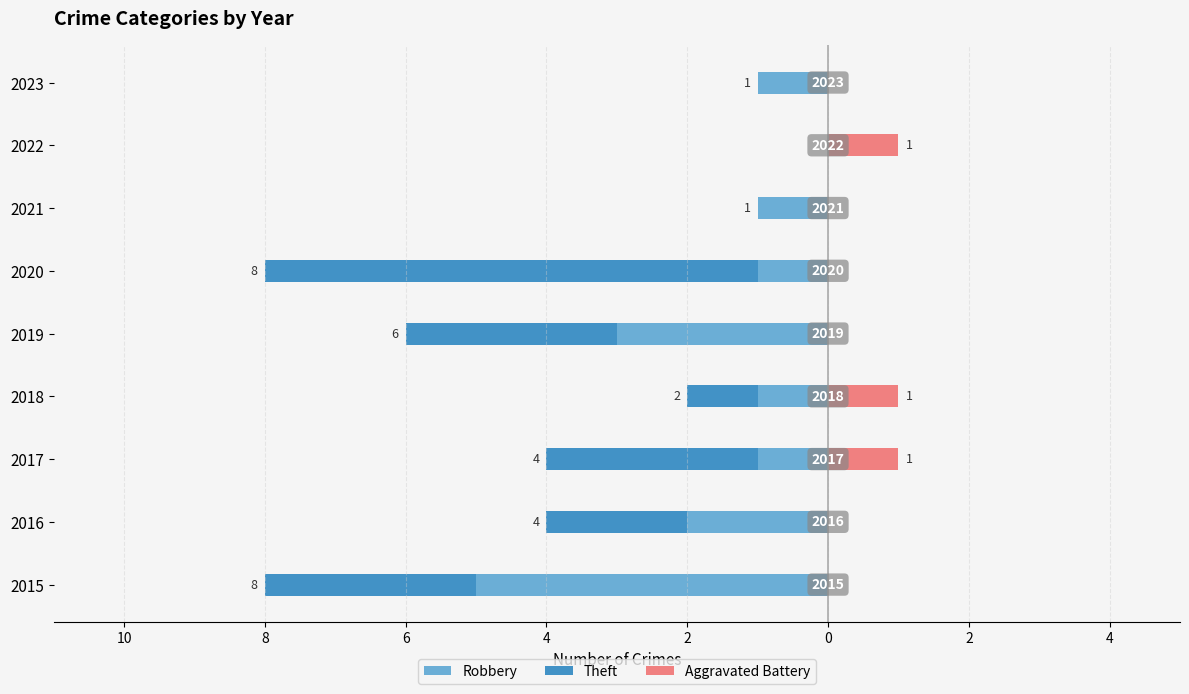

What are all the series names shown in the legend?

Robbery, Theft, Aggravated Battery